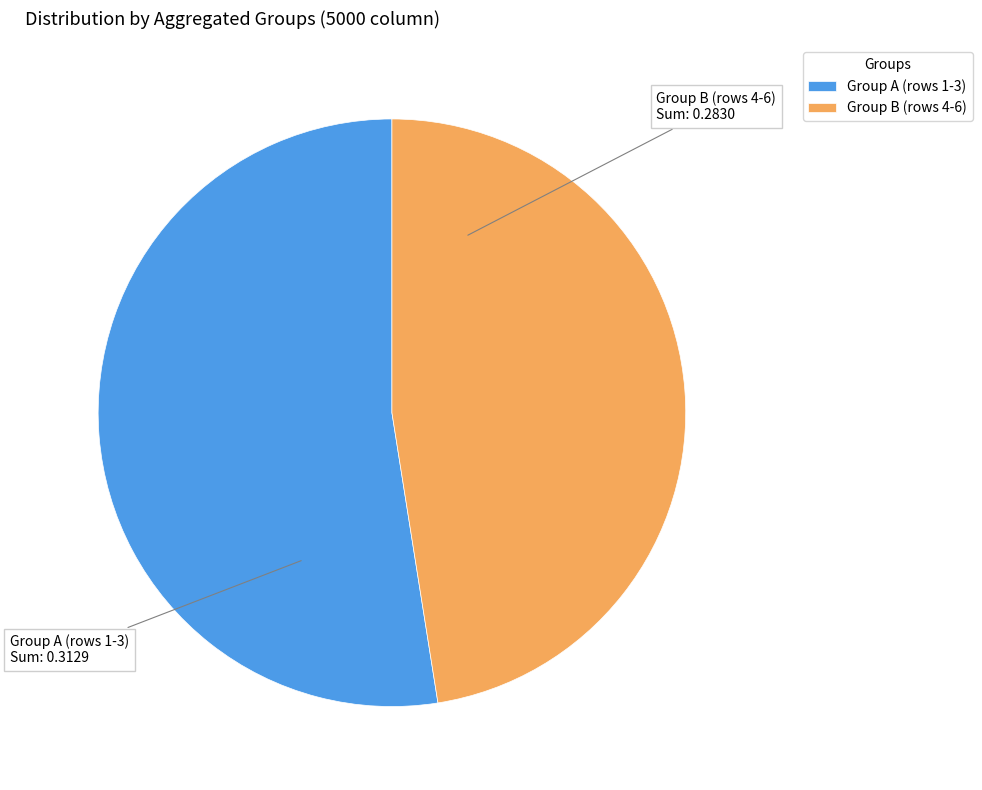

Rank the categories by value from lowest to highest.

Group B (rows 4-6), Group A (rows 1-3)